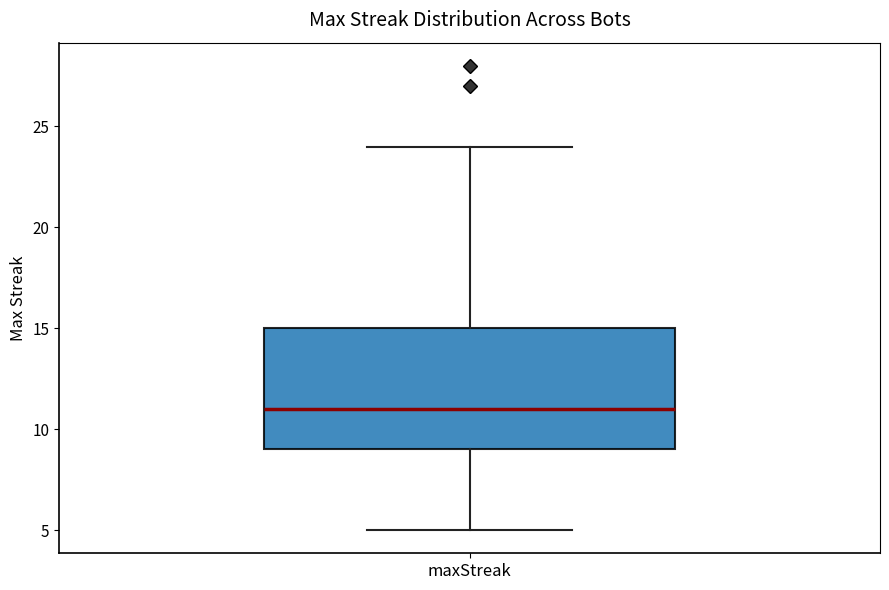

Where does the upper whisker of the box for maxStreak end on the y-axis? The values are not printed on the chart, so give them approximately, as read against the axis.

24